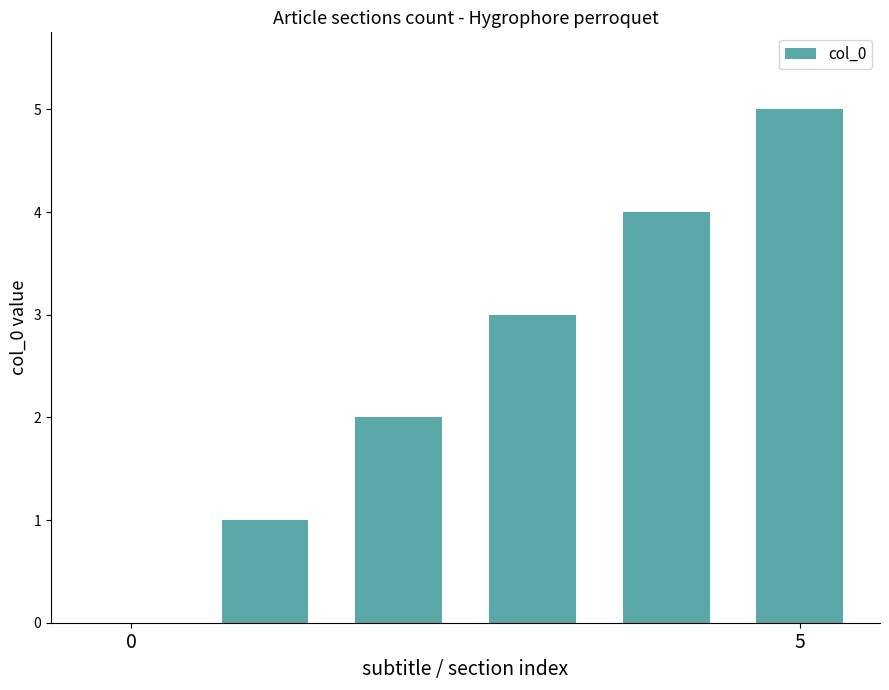

What is the sum of all values?

15